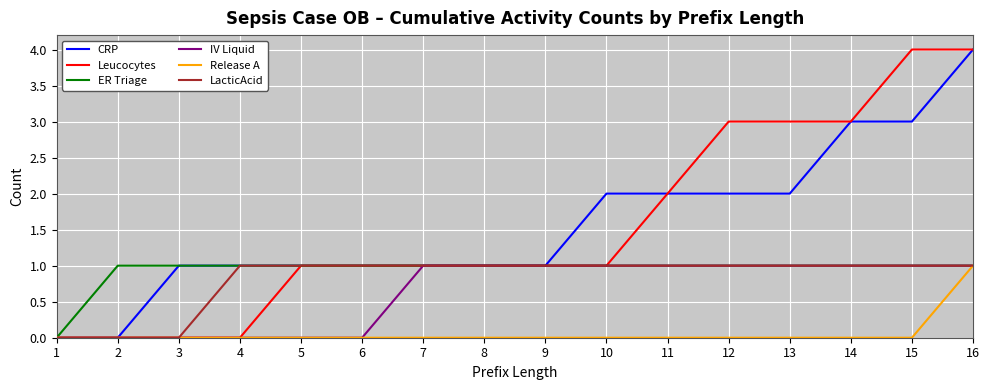

The value of Release A at 5 is 0. True or false?

True